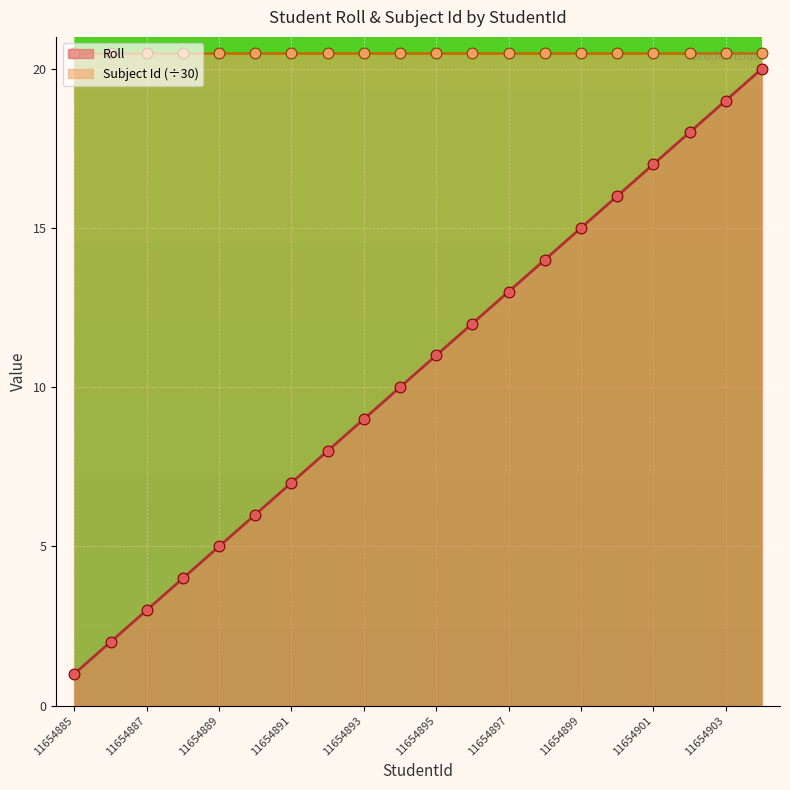

What is the change in value from 11654890 to 11654892?

+2